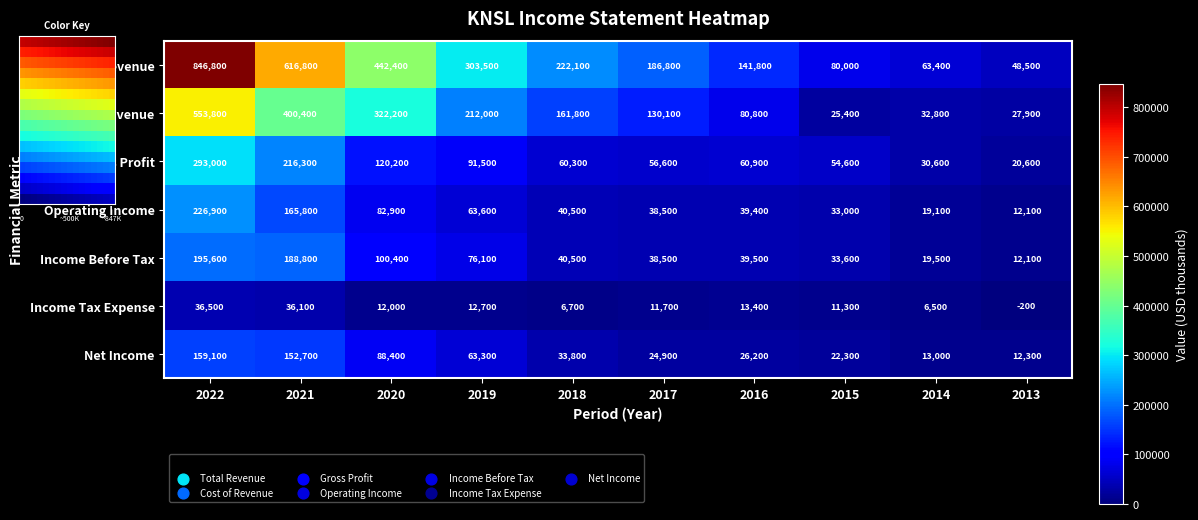

Is the value of Operating Income at 2021 greater than the value of Income Before Tax at 2013?

Yes